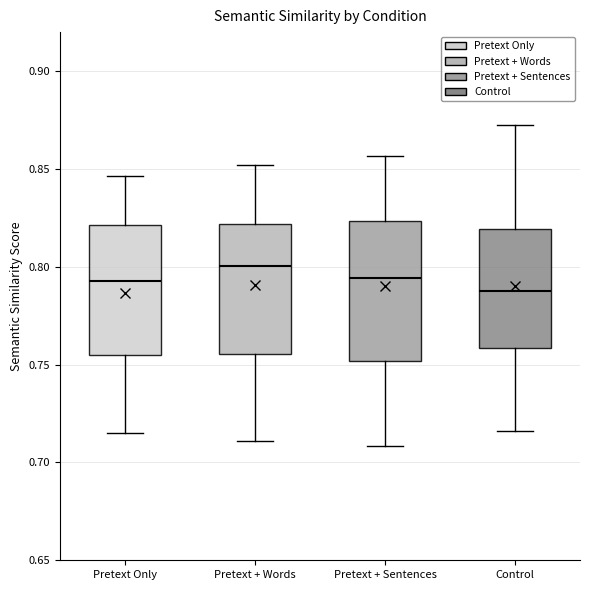

Which box is the tallest, from its lower edge to its upper edge?

Pretext + Sentences